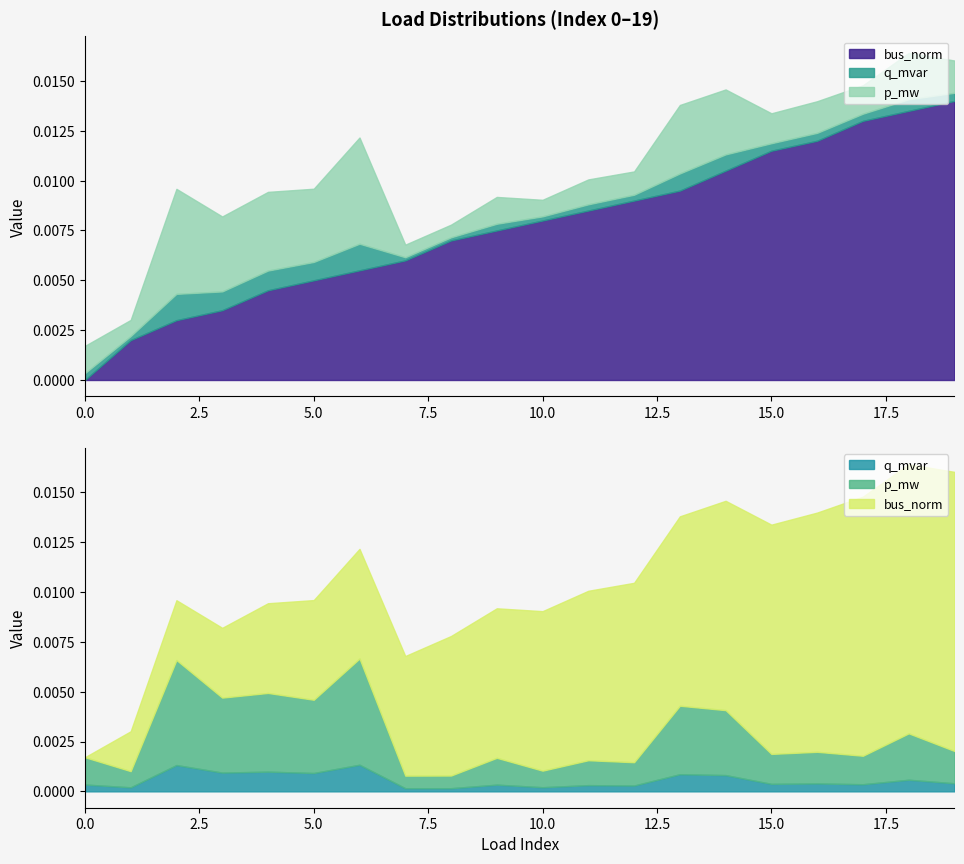

Between which two adjacent categories do p_mw and bus_norm first intersect?

0 and 1